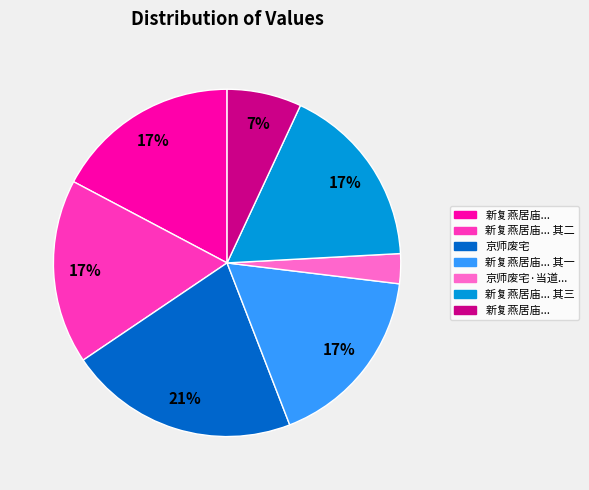

To the nearest percent, what is the average slice percentage?

14%